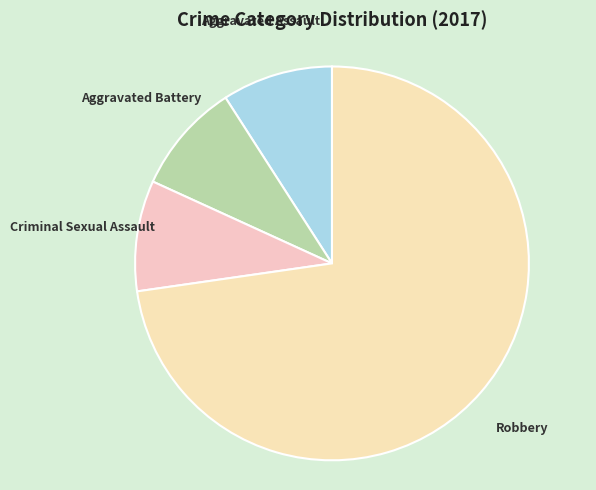

Is it true that Criminal Sexual Assault is 1% of the pie?

False